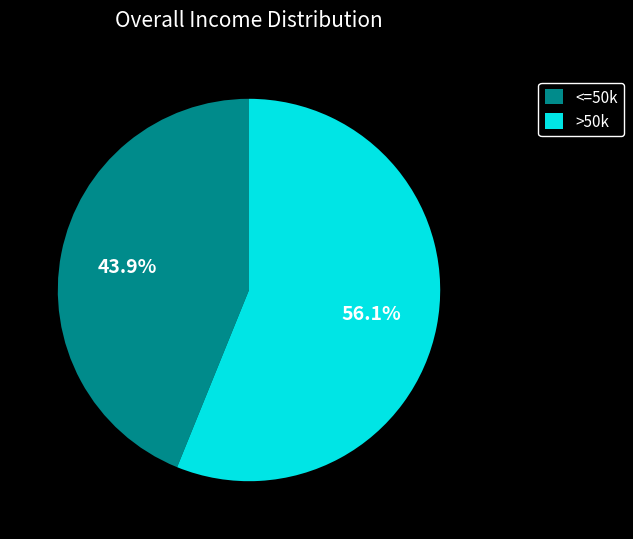

How many segments does this pie chart have?

2